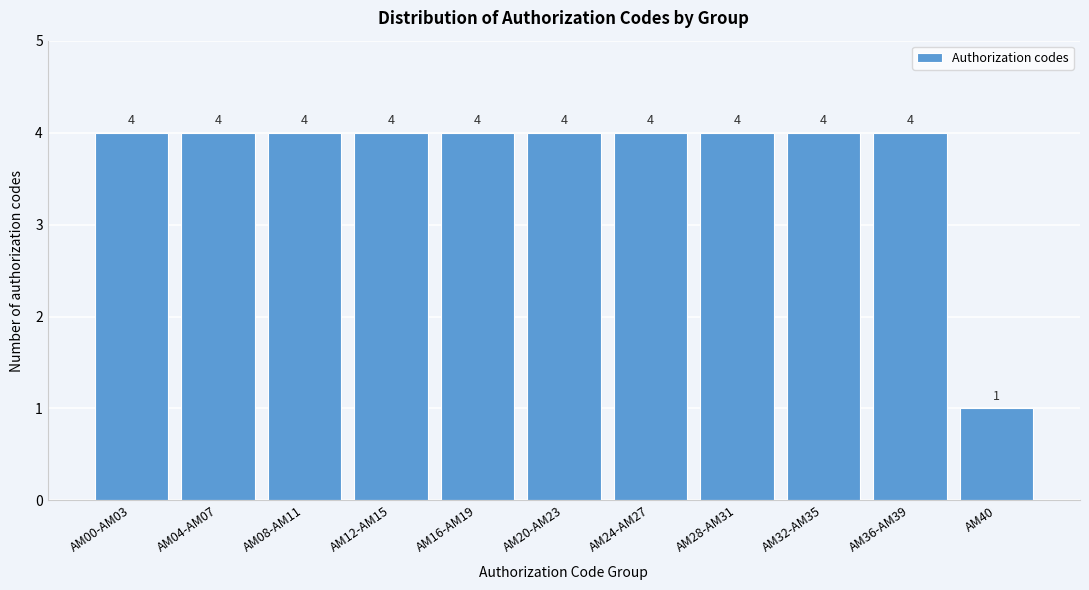

Reading right to left, what are all the values shown in this chart?

AM40=1	AM36-AM39=4	AM32-AM35=4	AM28-AM31=4	AM24-AM27=4	AM20-AM23=4	AM16-AM19=4	AM12-AM15=4	AM08-AM11=4	AM04-AM07=4	AM00-AM03=4